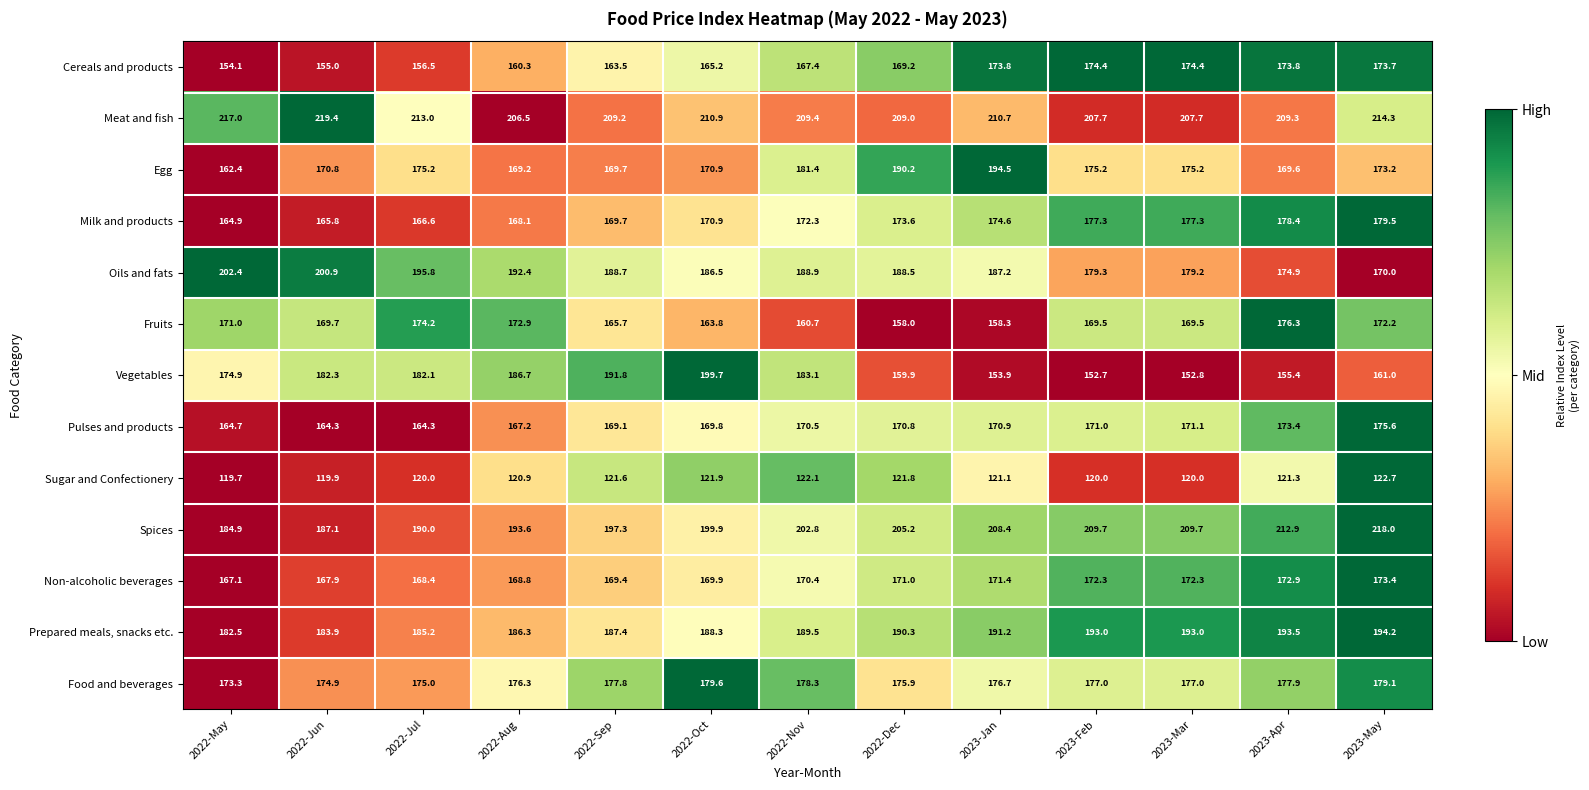

Between 2022-Jun and 2022-Dec, which series saw the biggest shift?

Vegetables